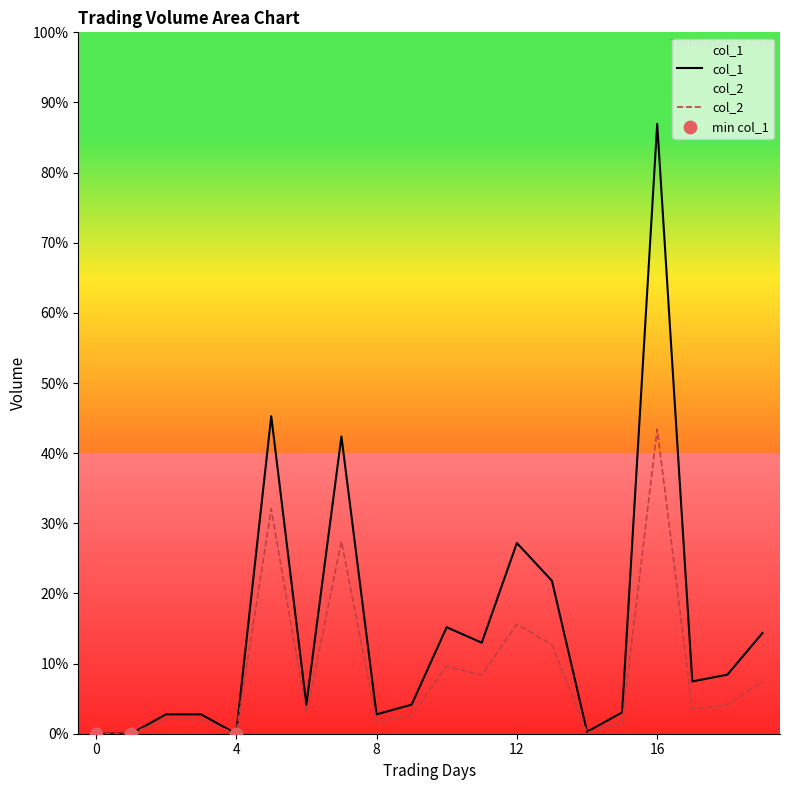

Which series contains the highest Y value?

col_1